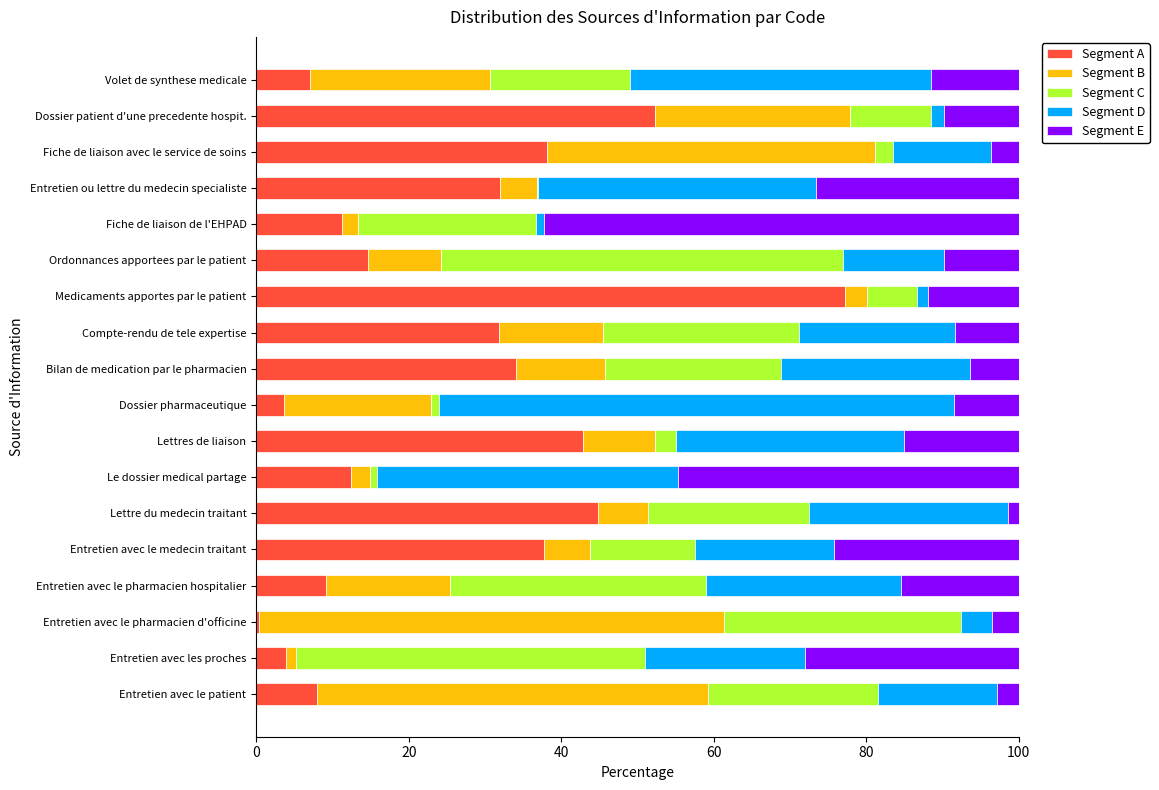

How many categories are shown in the chart?

18